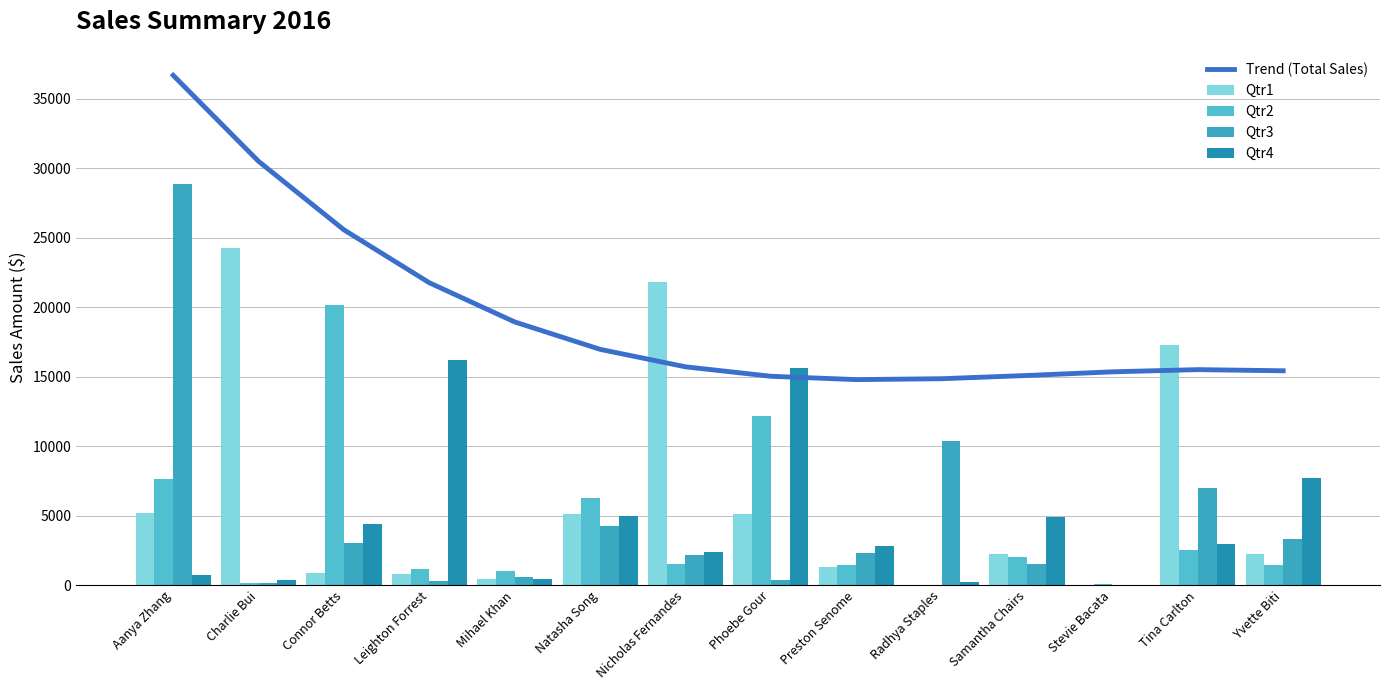

Where does the Trend (Total Sales) series first go above 15704?

Aanya Zhang